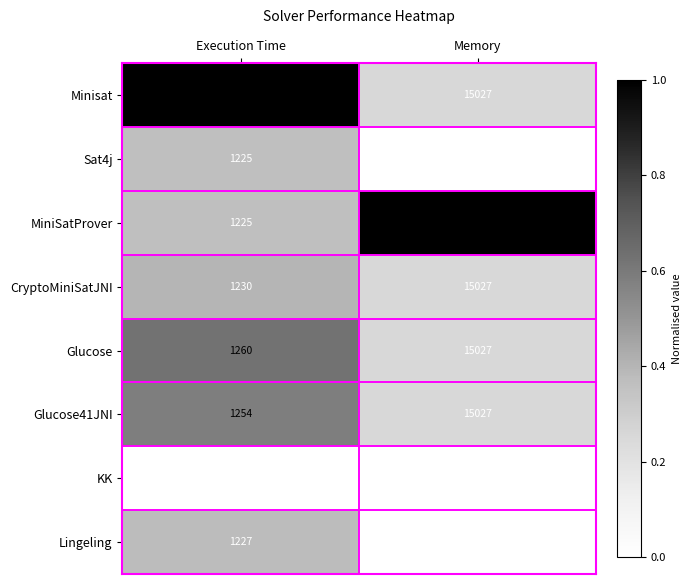

Which label corresponds to the largest value in the chart?

Memory